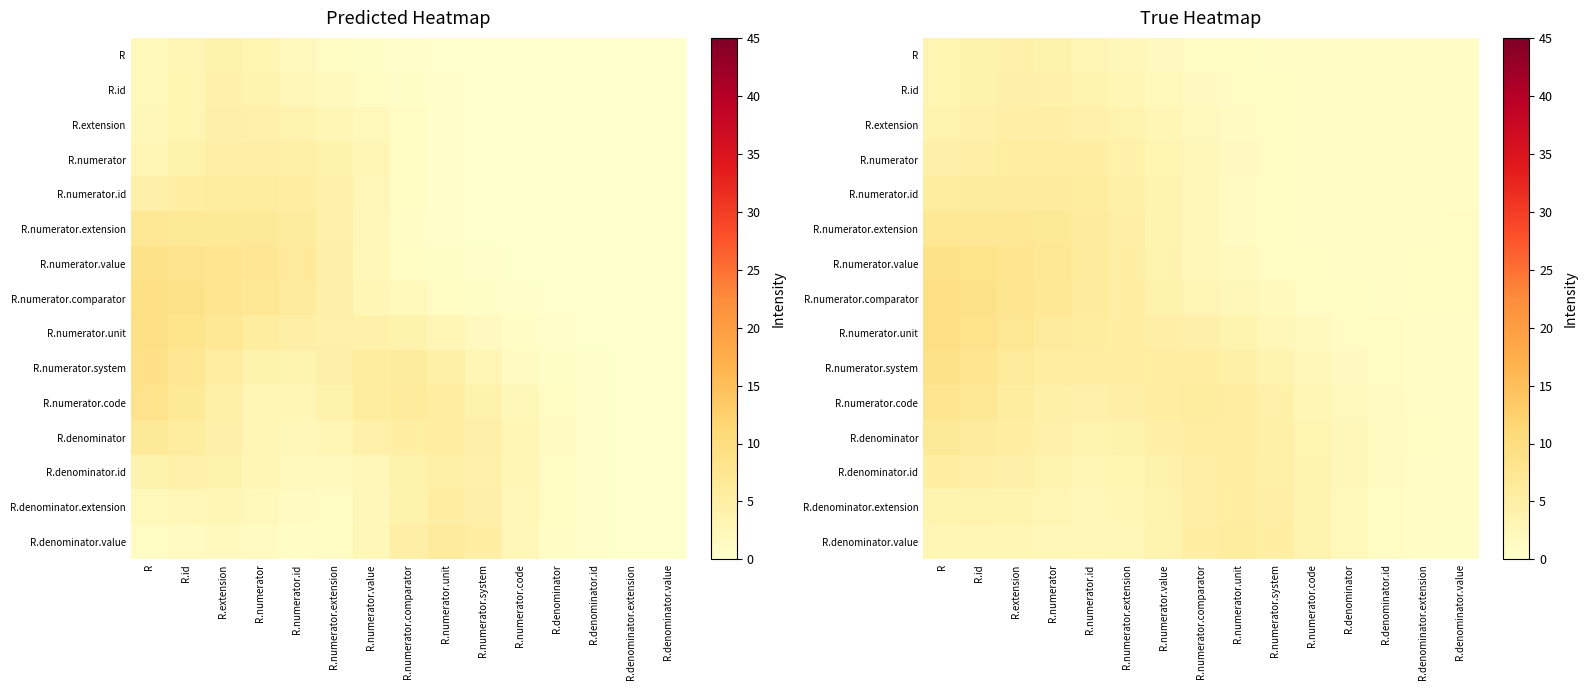

How many values in the R.numerator.id series are below 2?

7